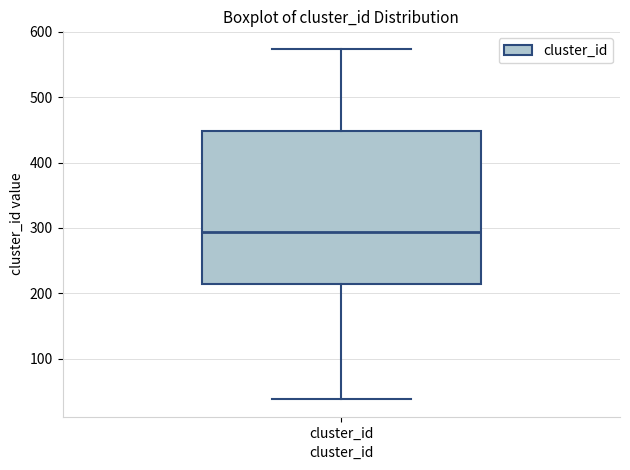

Transcribe this box plot: give where the median line is, the range the box spans, and where the two whiskers end, as read against the y-axis. The values are not printed on the chart, so give them approximately, as read against the axis.

median 290, box 220 to 450, whiskers 40 to 570